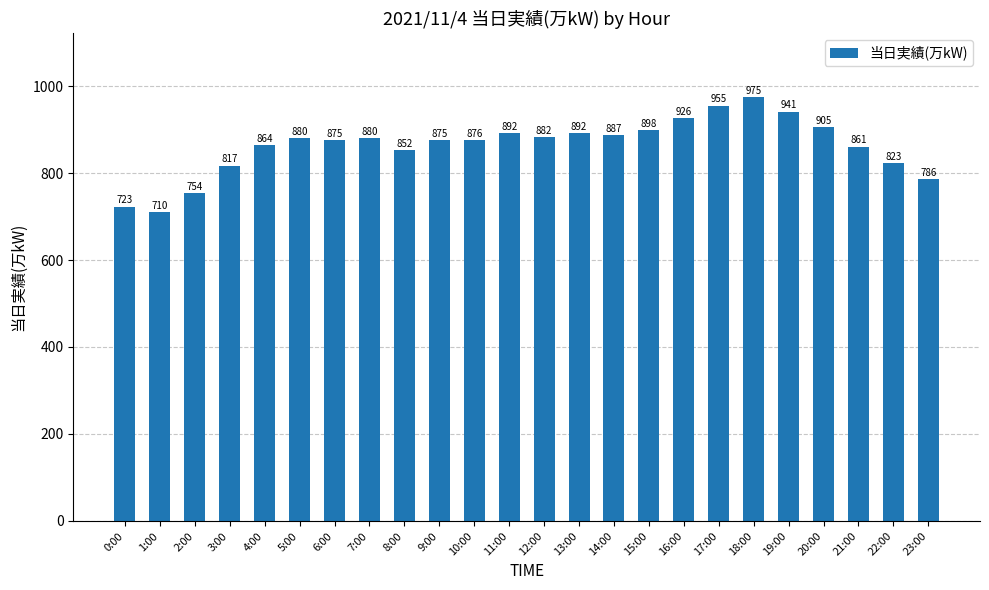

Where is the data nearest to the value 842?

8:00